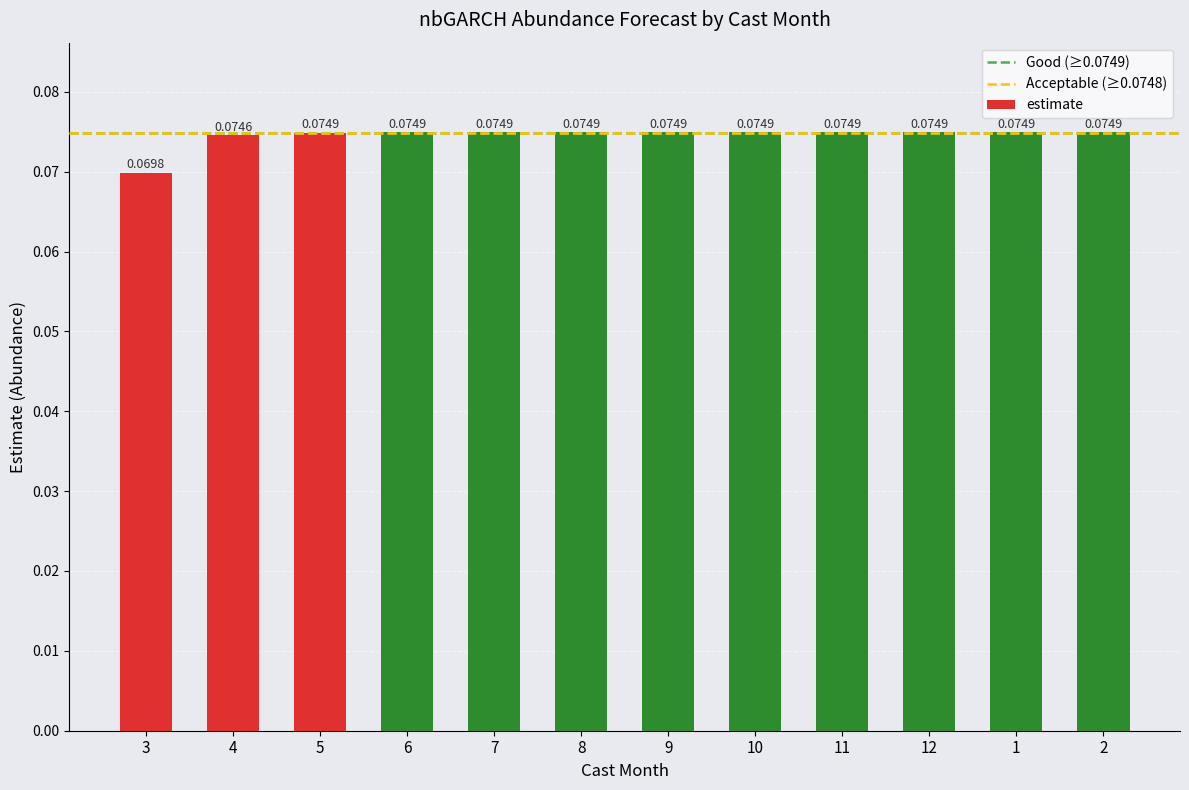

Which has a higher value, 8 or 6?

8